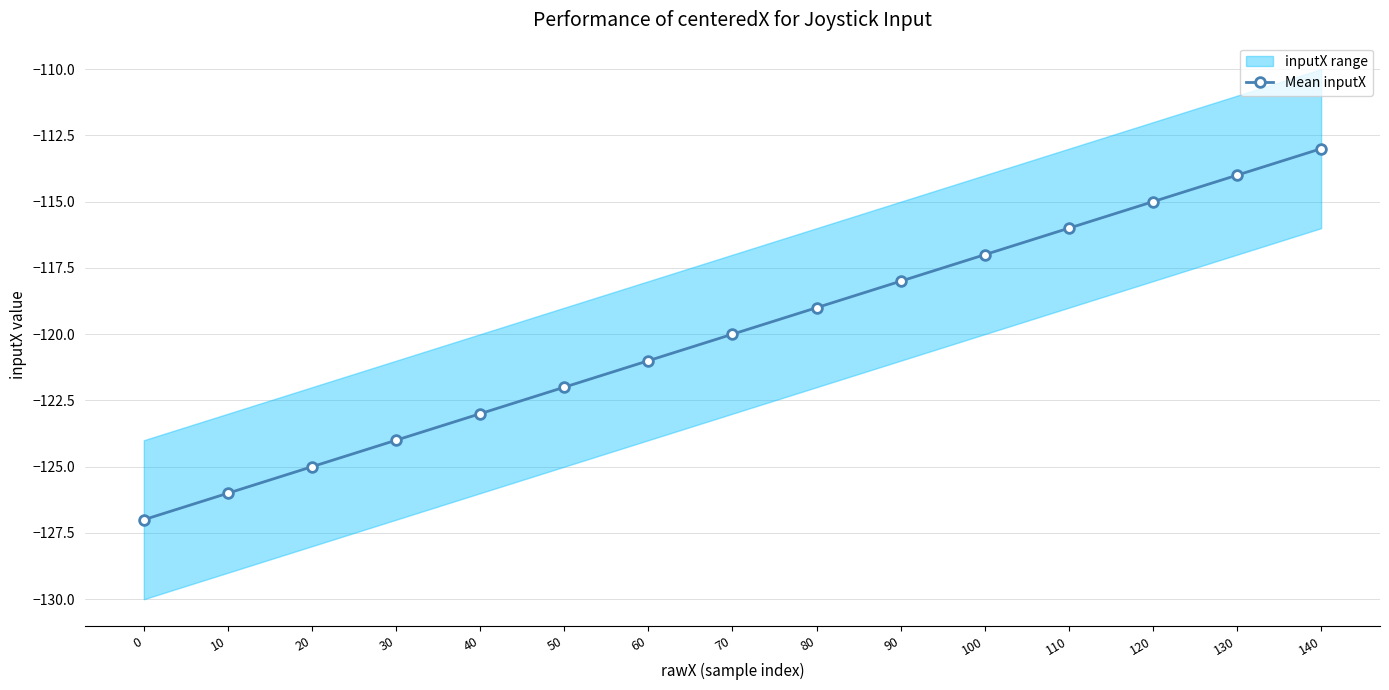

Which category has the highest value across all series?

140